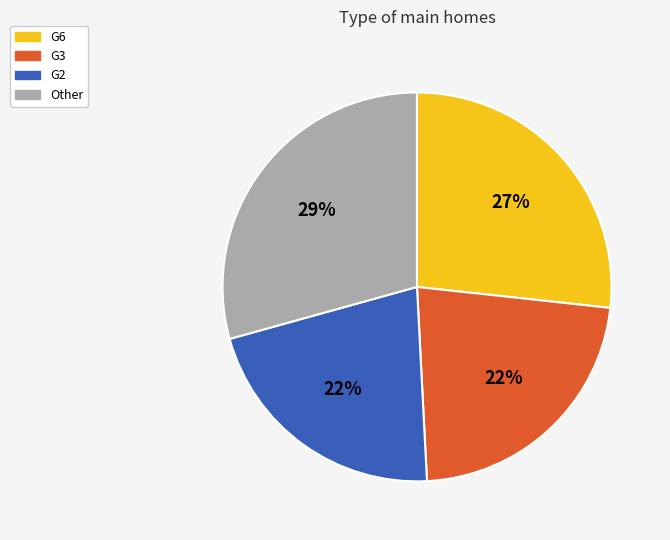

To the nearest percent, what is the average slice percentage?

25%